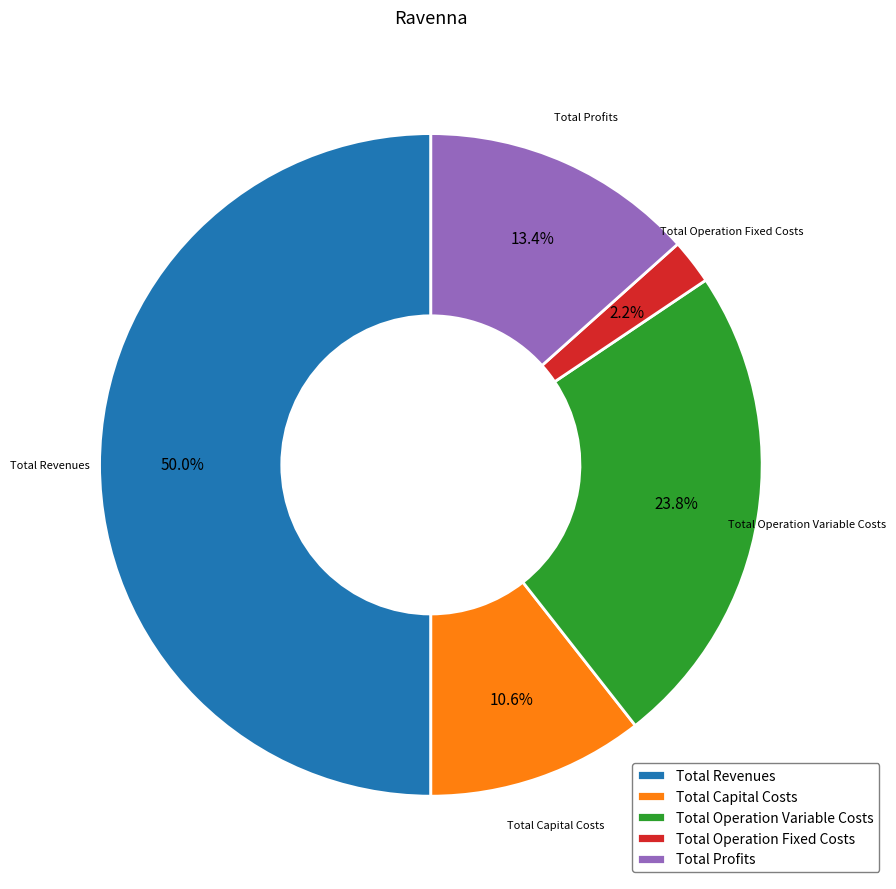

Does Total Capital Costs account for over 50% of the chart?

No